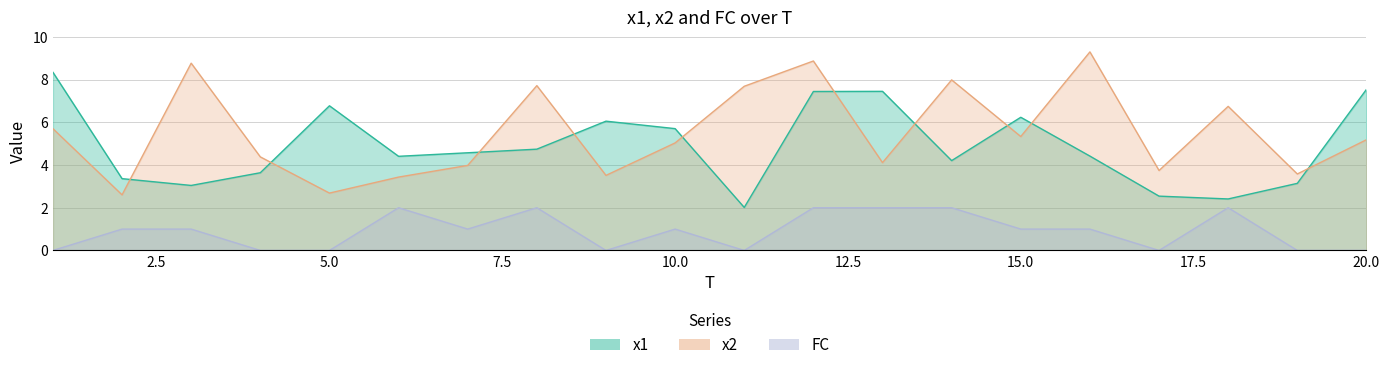

The value of x2 at 6 is 3.4. True or false?

True